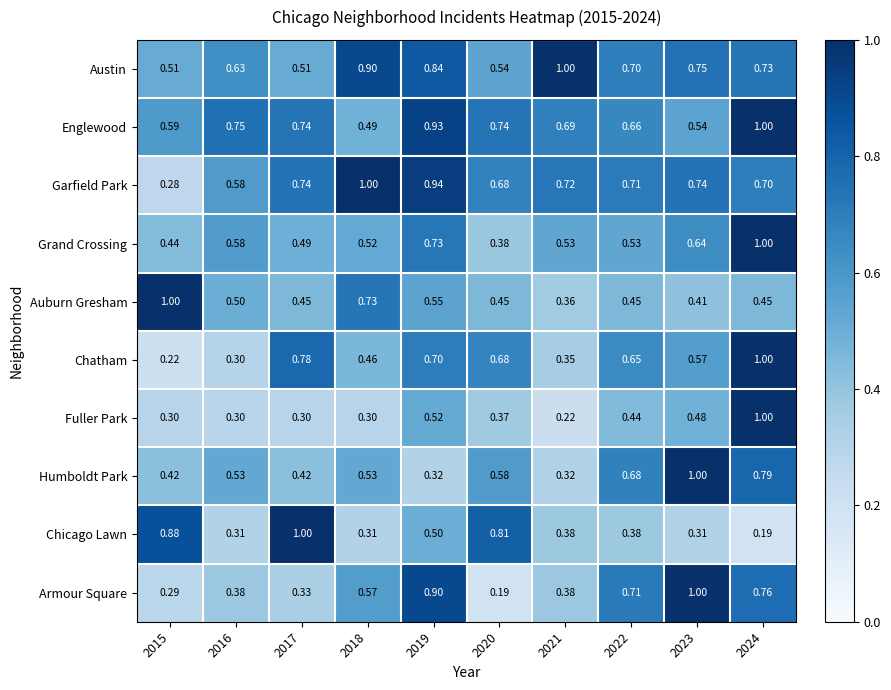

Which series changed the most between 2017 and 2020?

Chicago Lawn